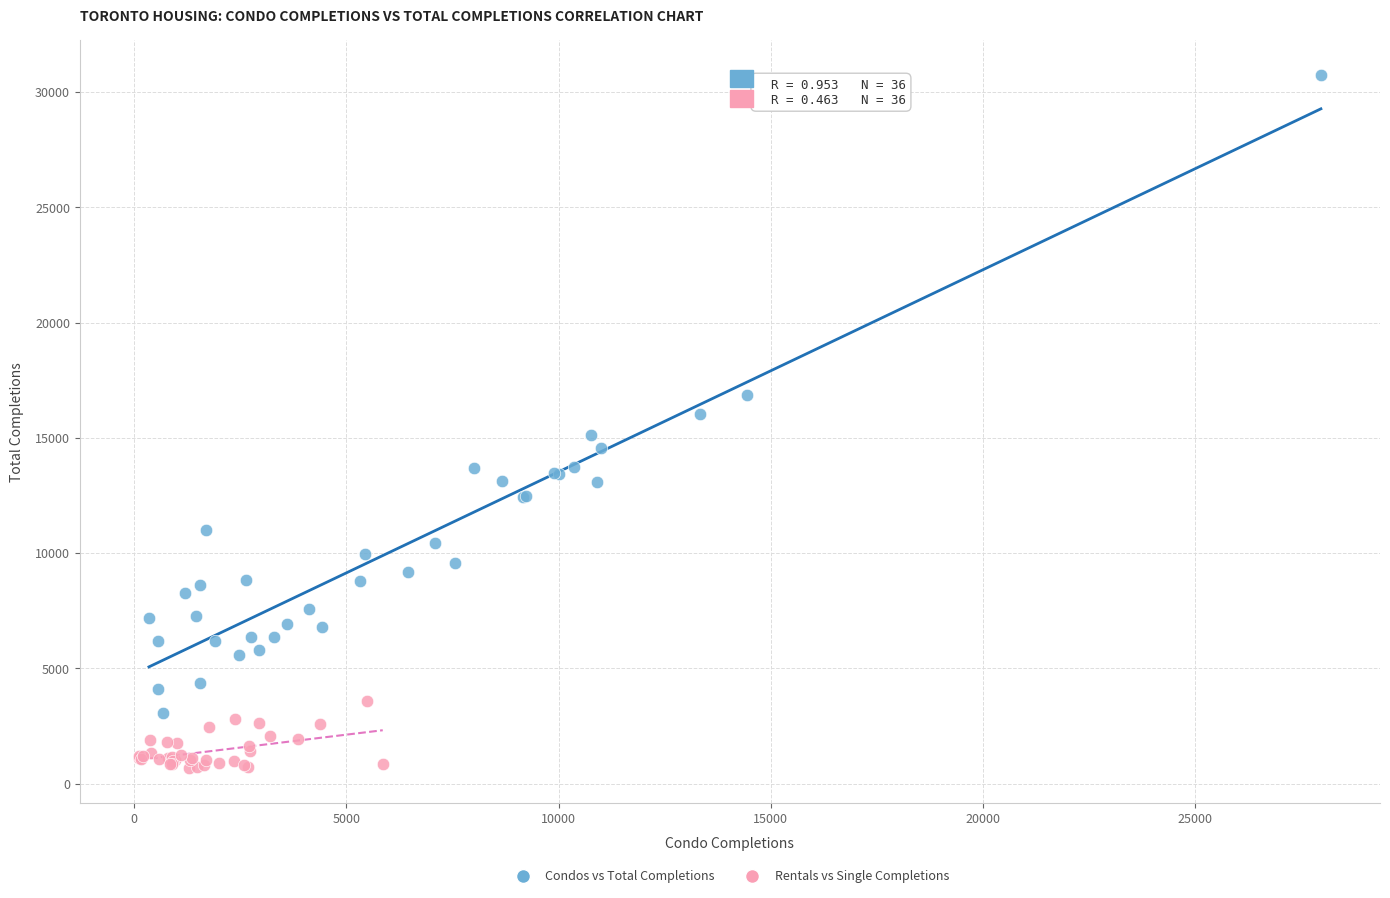

Which series contains the lowest Y value?

Rentals vs Single Completions